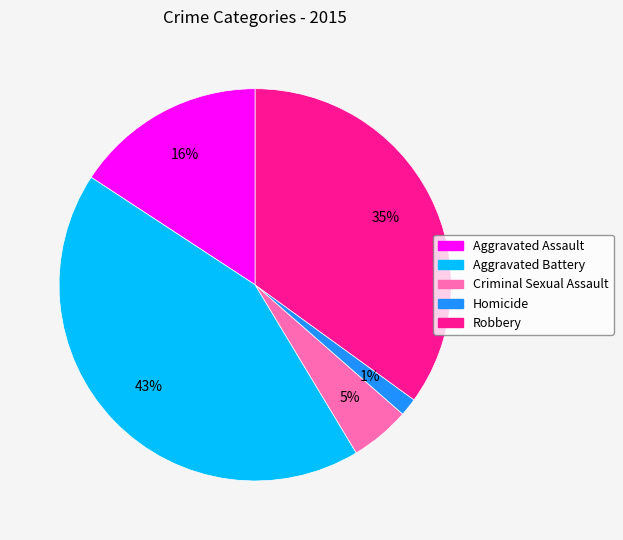

The Homicide slice represents 11% of the pie. True or false?

False